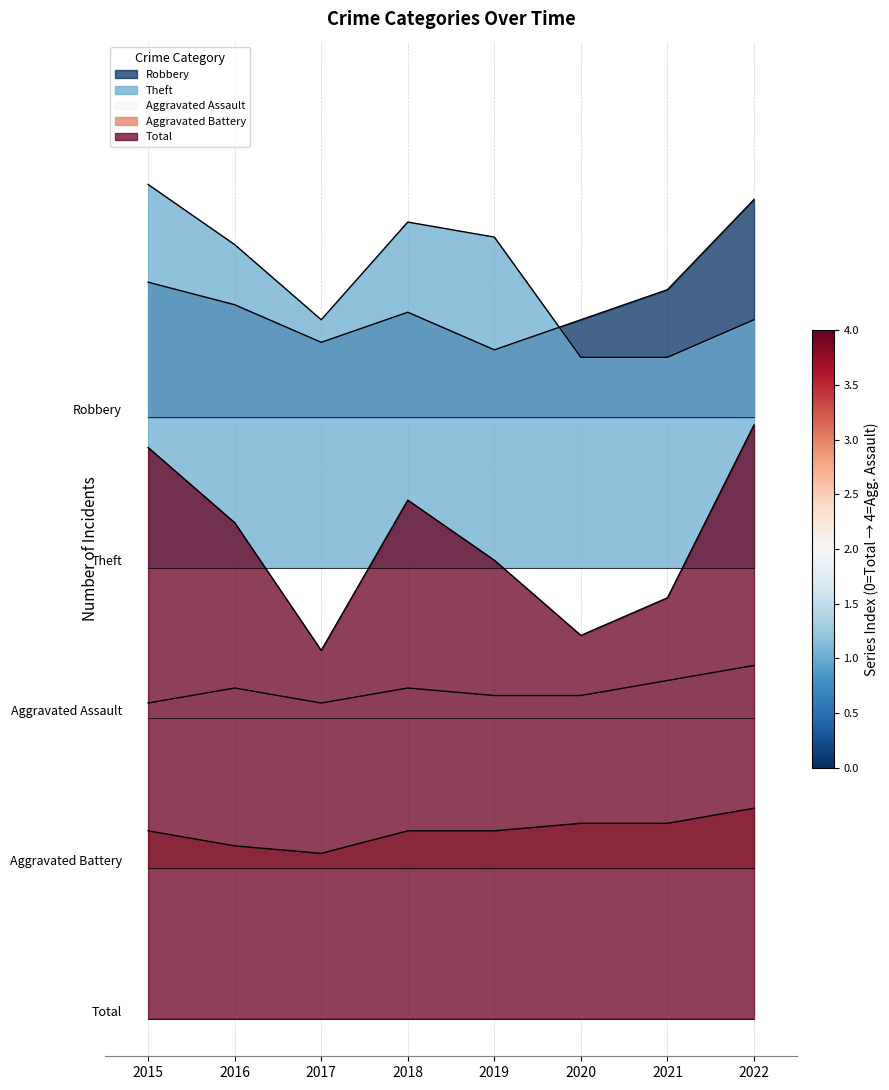

Where is Robbery nearest to the value 99?

2015